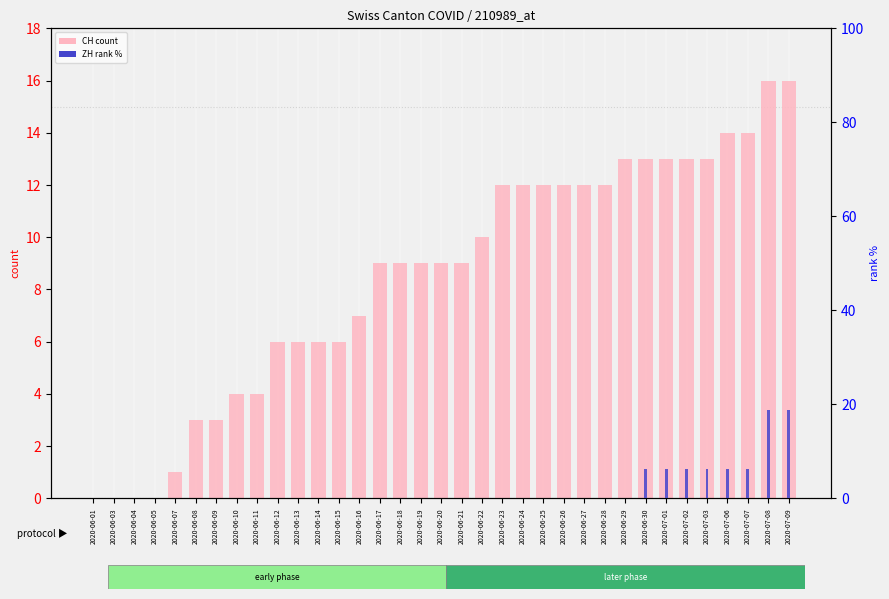

The value of CH (count) at 2020-06-26 is 2.4. True or false?

False